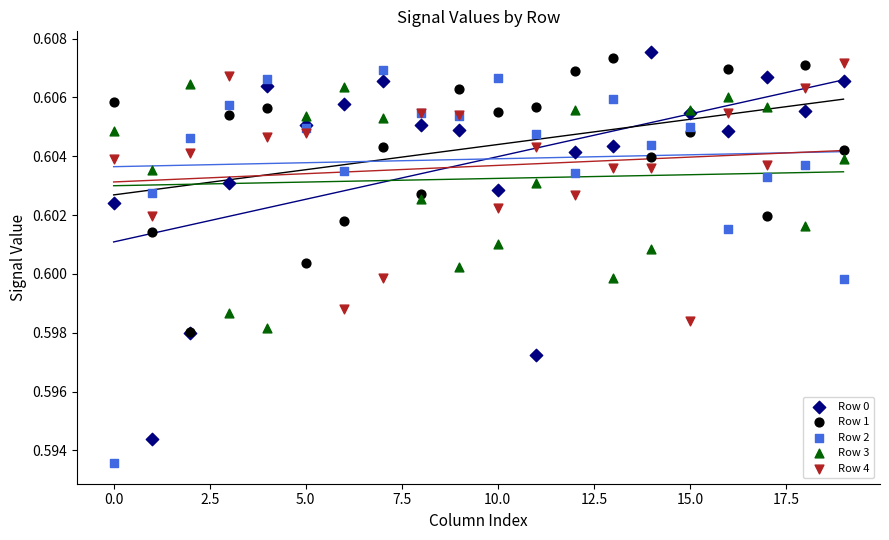

What are all the series names shown in the legend?

Row 0, Row 1, Row 2, Row 3, Row 4